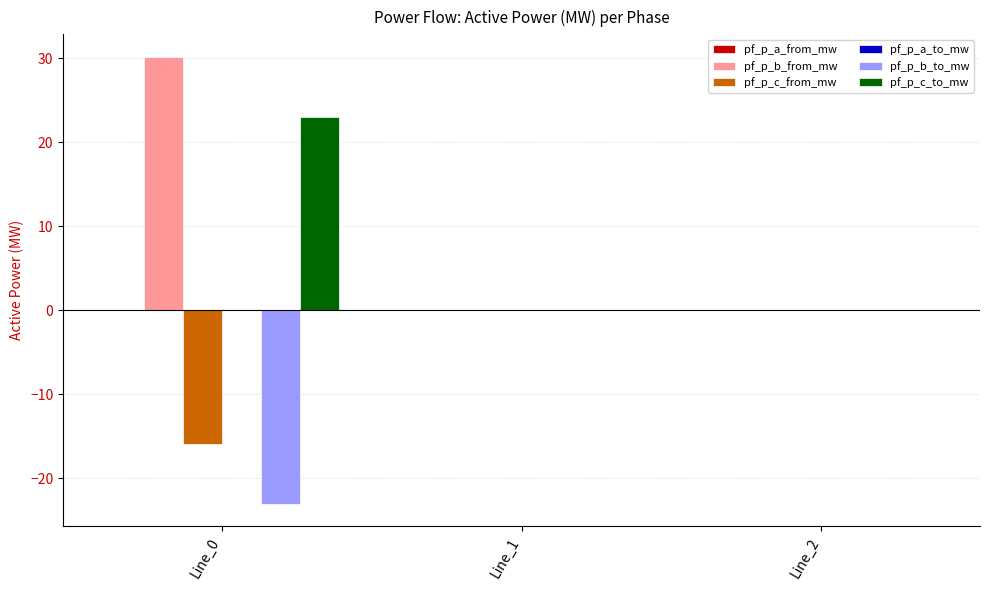

Are the bars grouped side by side (vs. stacked)?

Yes